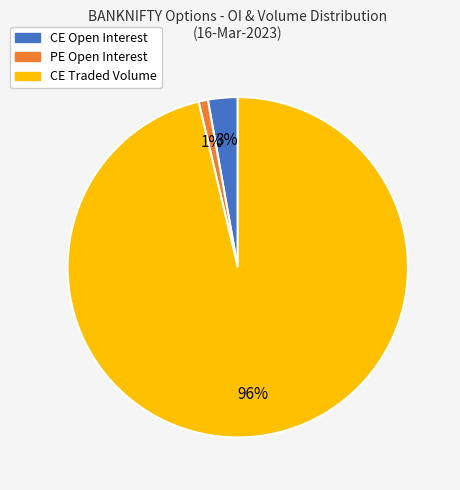

To the nearest percent, what is the difference between the largest and smallest slice percentages?

95%